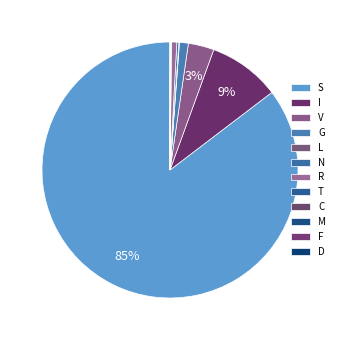

How many segments does this pie chart have?

12